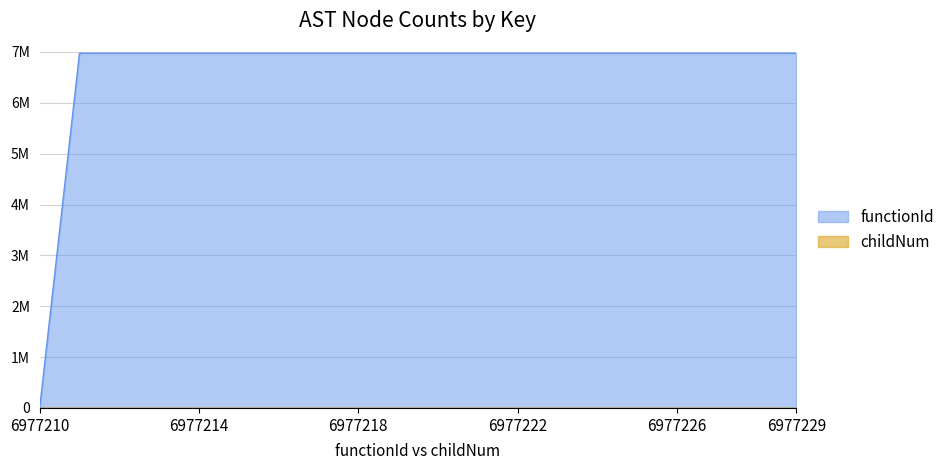

List the series in order of their overall mean, highest first.

functionId, childNum